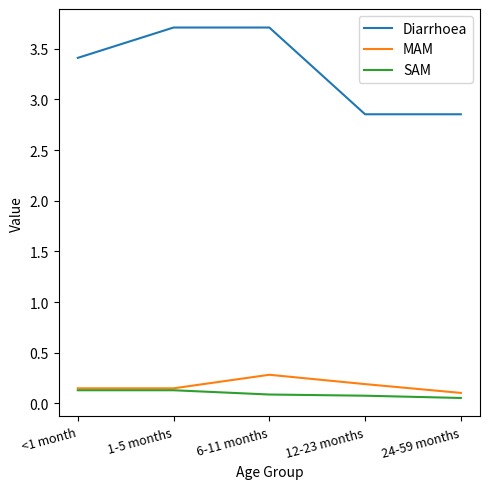

Between 1-5 months and 24-59 months, which series saw the biggest shift?

Diarrhoea